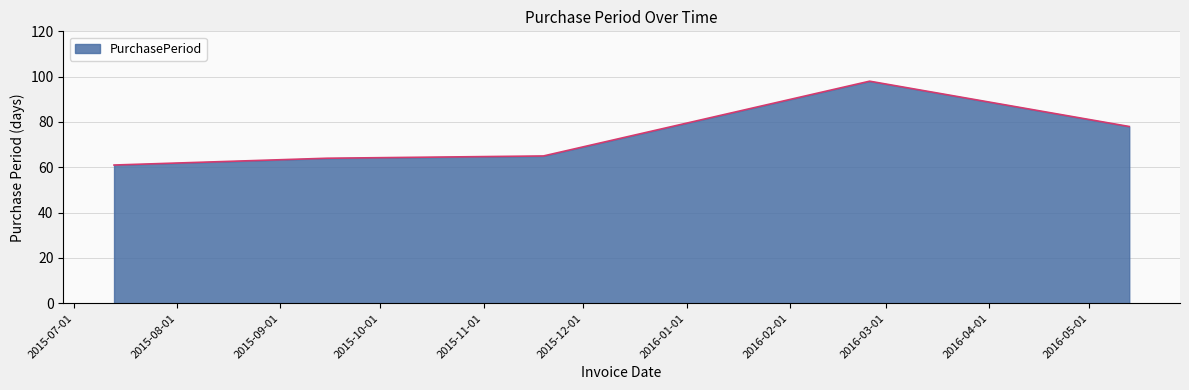

How many lines are shown in the chart?

1